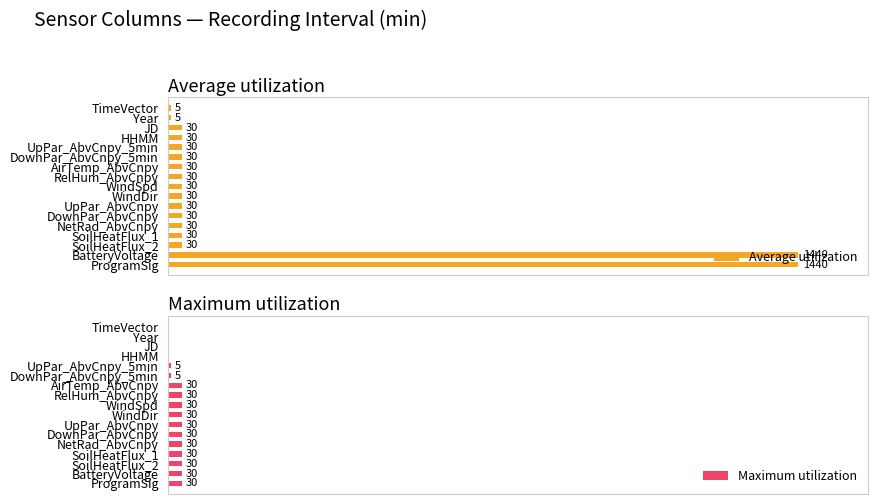

Between TimeVector and SoilHeatFlux_1, which series saw the biggest shift?

Maximum utilization